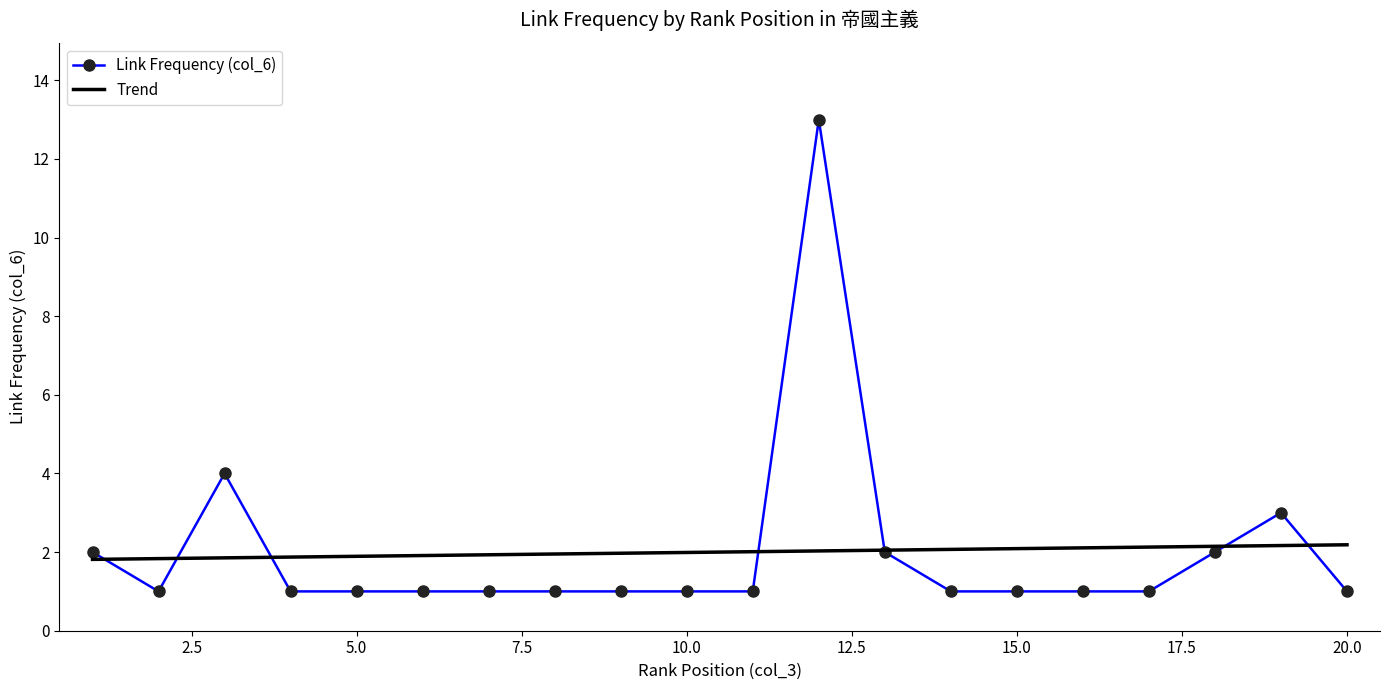

List the series in order of their peak value, lowest first.

Trend, Link Frequency (col_6)